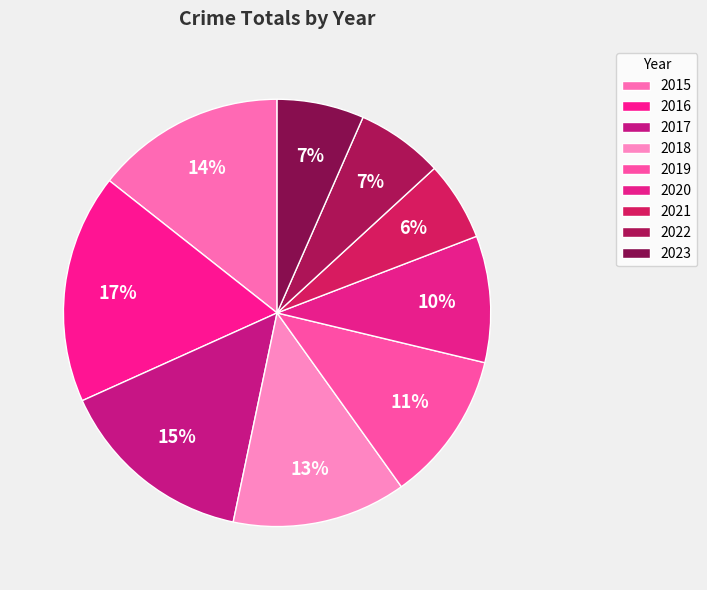

Does 2020 account for over 50% of the chart?

No